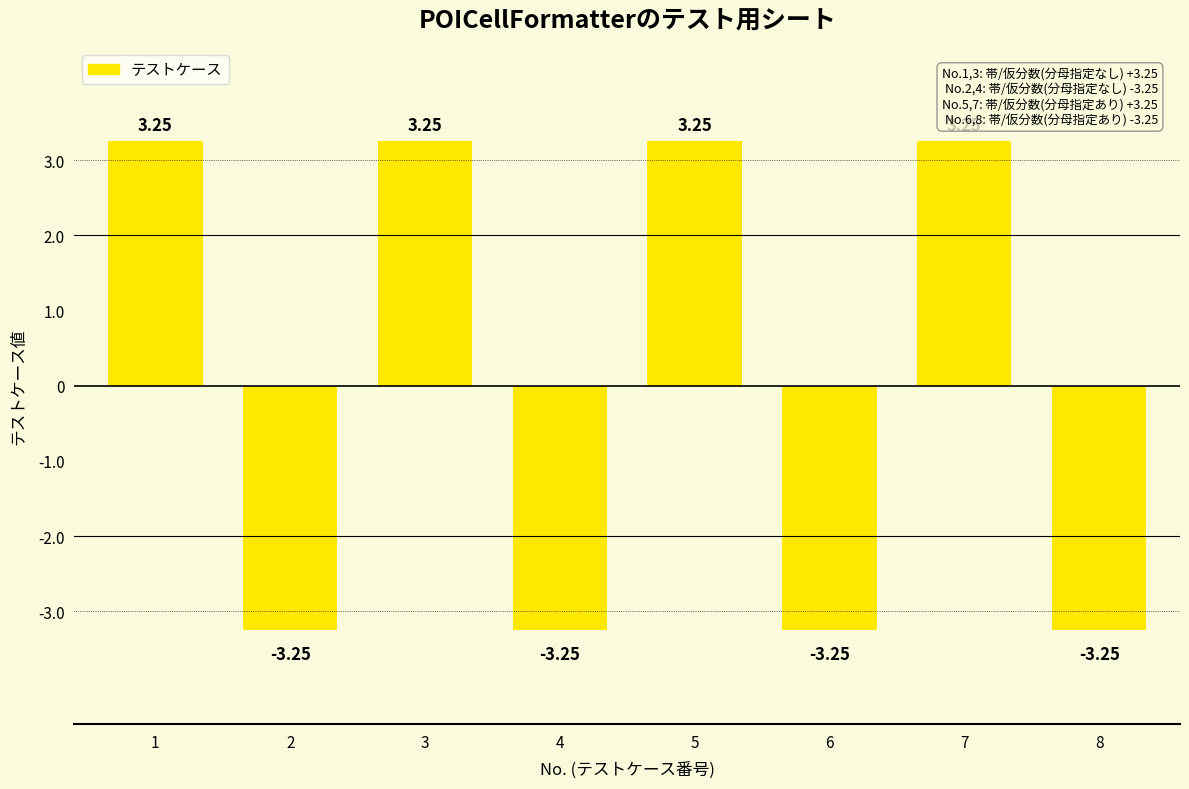

What is the difference between the maximum and minimum values?

6.5